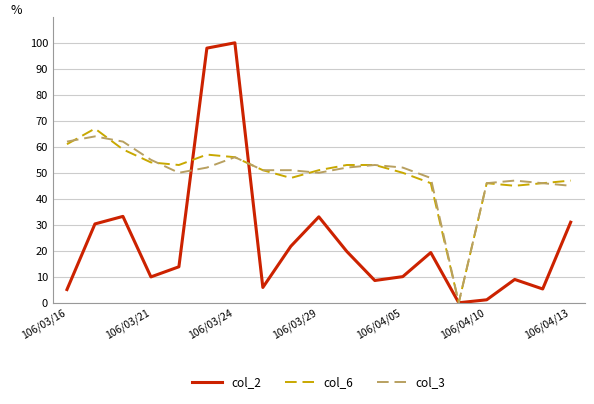

What is the highest value of the col_6 series?

67.0